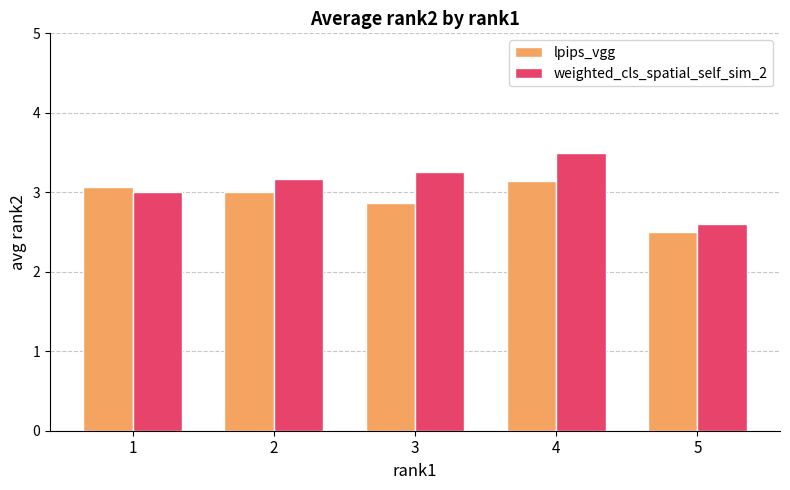

Where does the lpips_vgg series first go above 3?

1